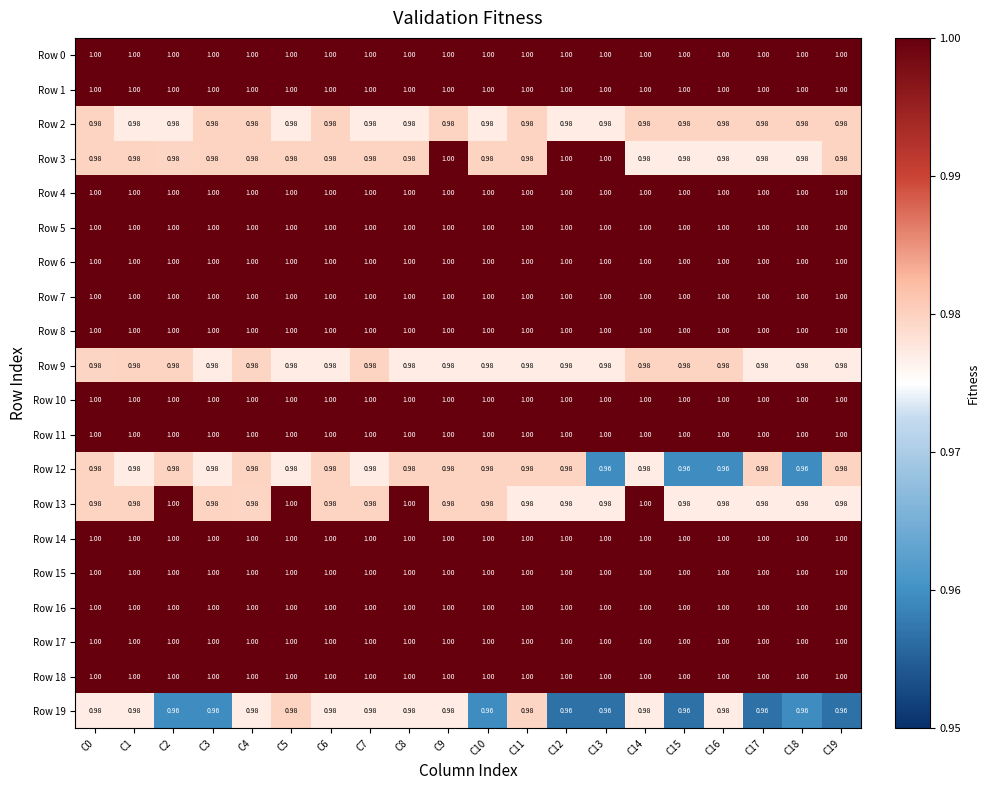

Count the number of data series in this chart.

20